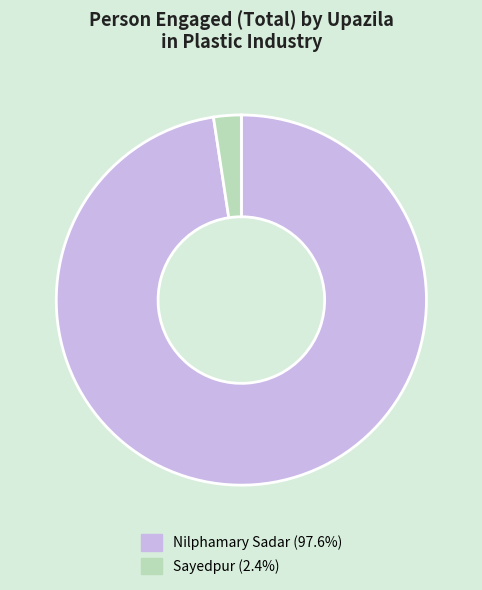

Which category has the smallest portion of the pie?

Sayedpur